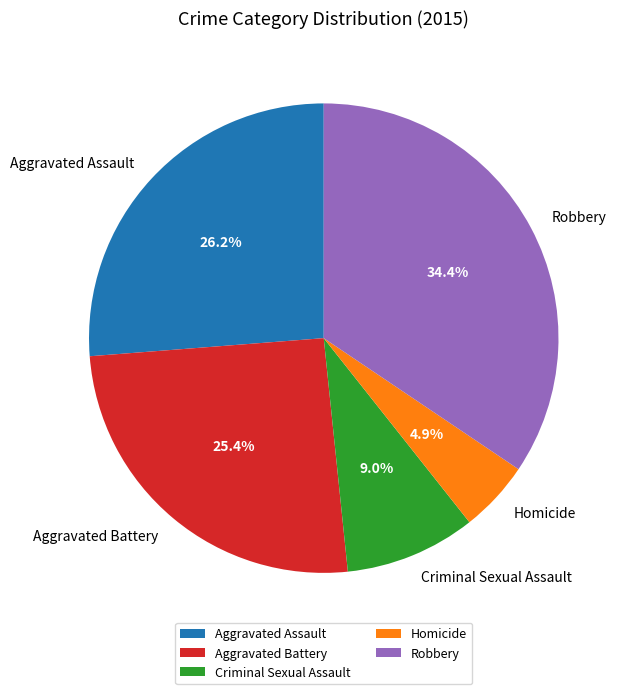

To the nearest percent, what percentage of the pie is Homicide?

5%